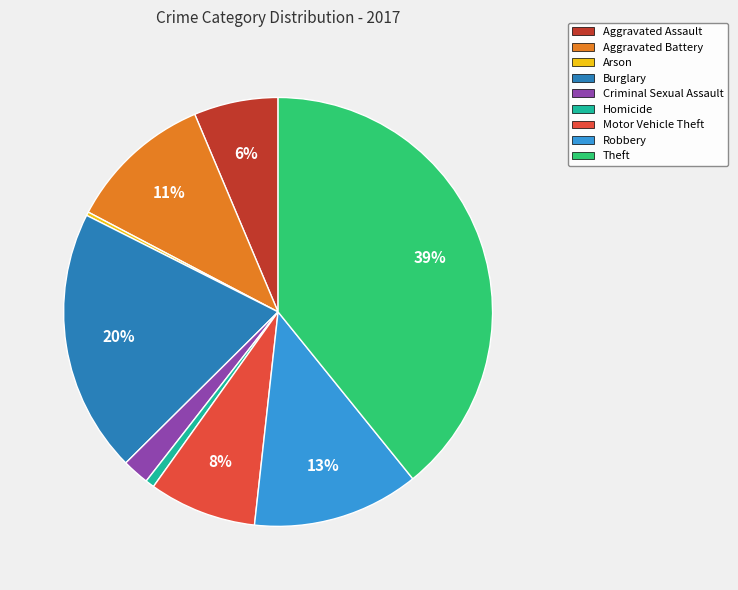

What is the largest slice in the pie chart?

Theft